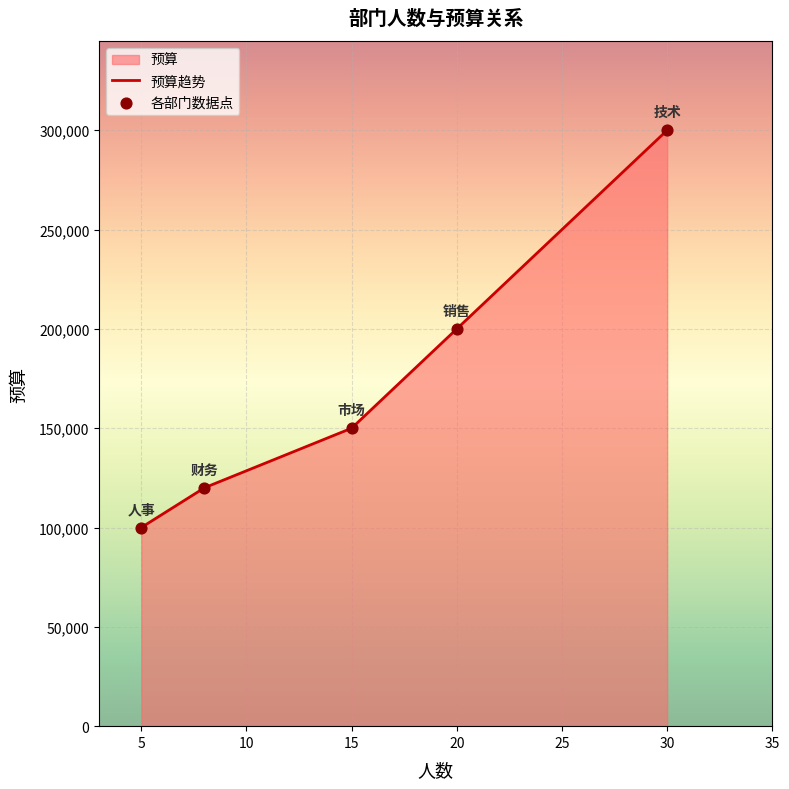

What is the change in value from 销售 to 市场?

-50000